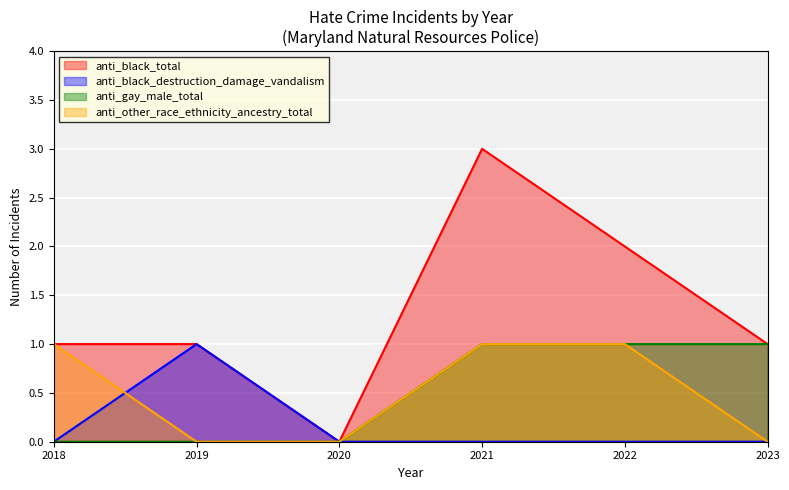

Where is anti_gay_male_total nearest to the value 0?

2020